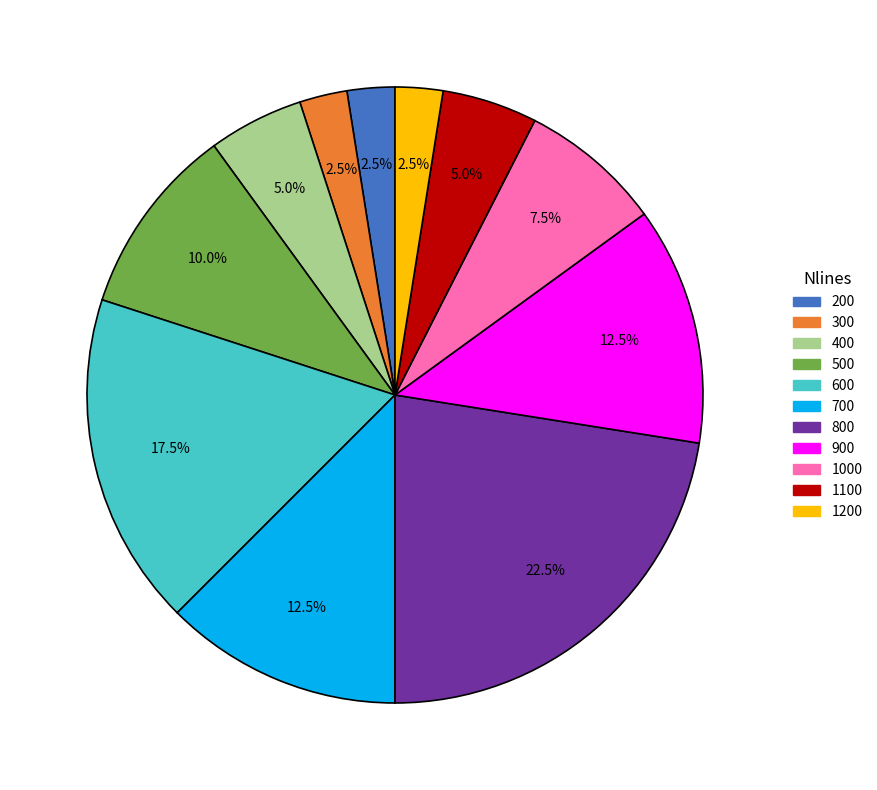

Is there any slice that represents more than half of the pie?

No